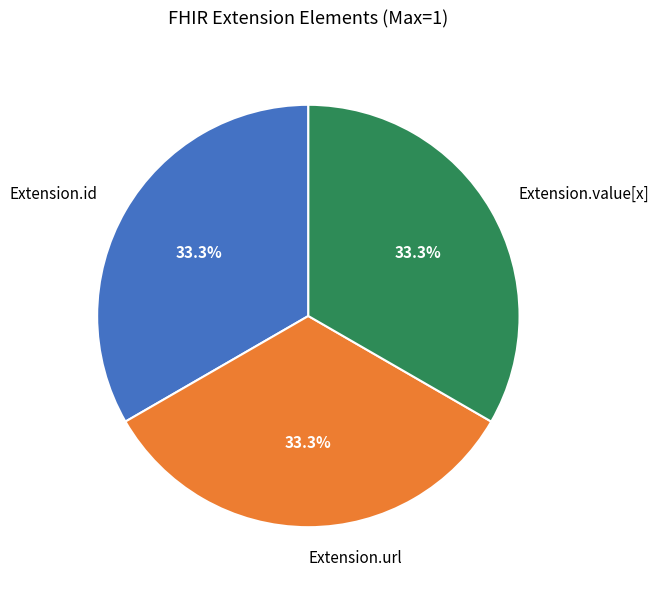

How much of the chart is everything except Extension.url?

66.7%